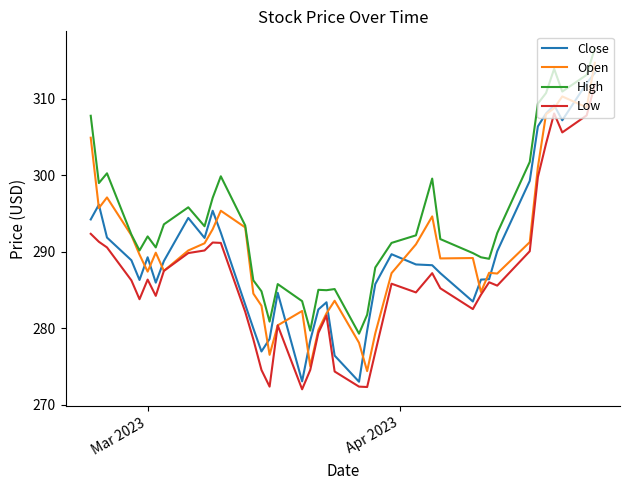

Which series has the largest total across all categories?

High